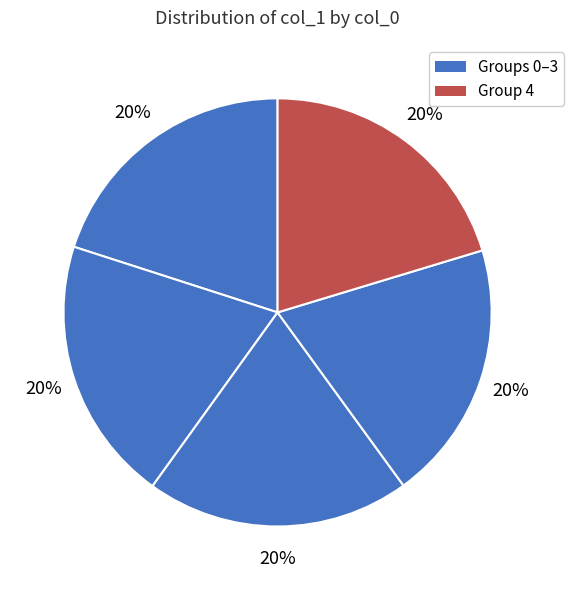

How many segments does this pie chart have?

5